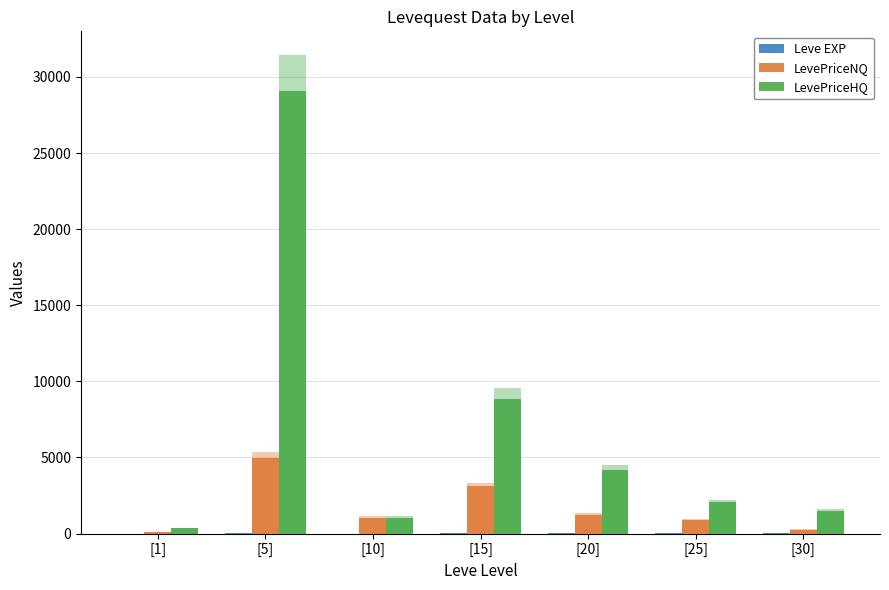

What position from the right is [5]?

6